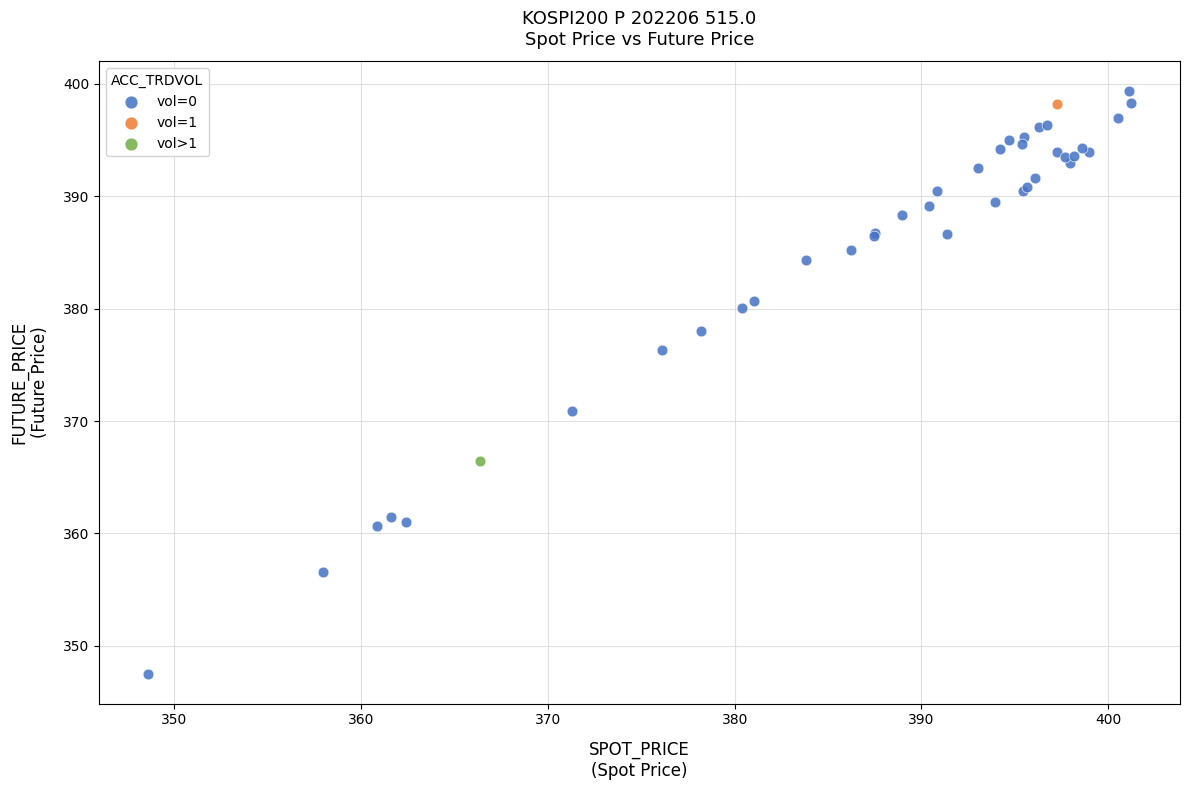

What are all the series names shown in the legend?

vol=0, vol=1, vol>1